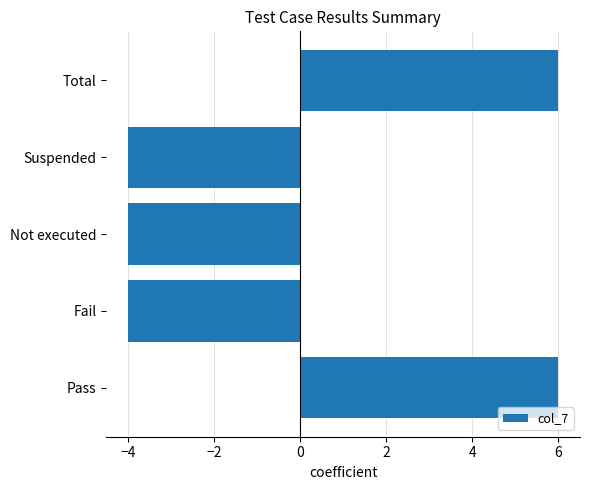

What is the change in value from Pass to Fail?

-10